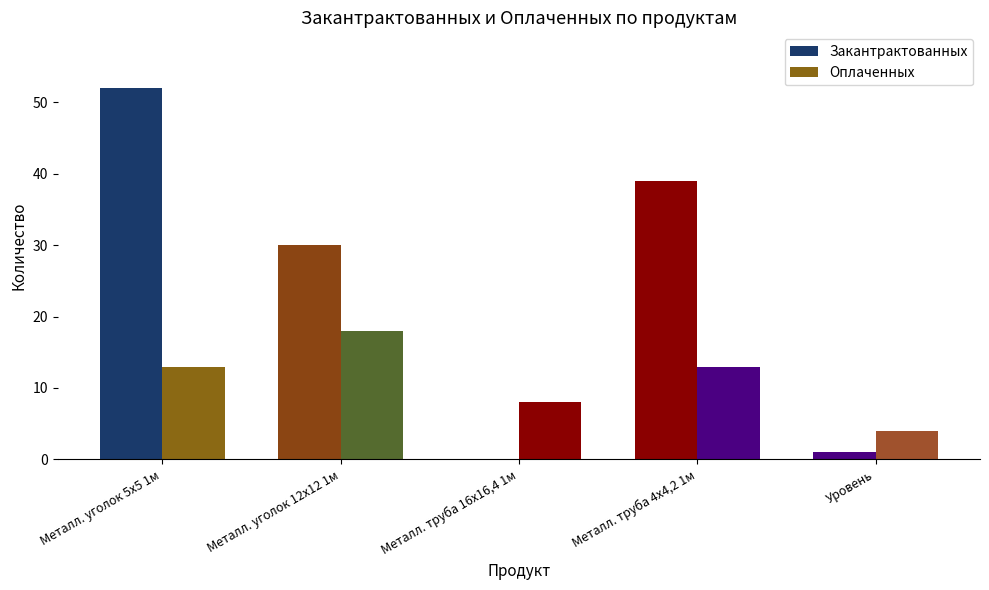

Between Металл. уголок 12х12 1м and Металл. труба 4х4,2 1м, which series saw the biggest shift?

Закантрактованных